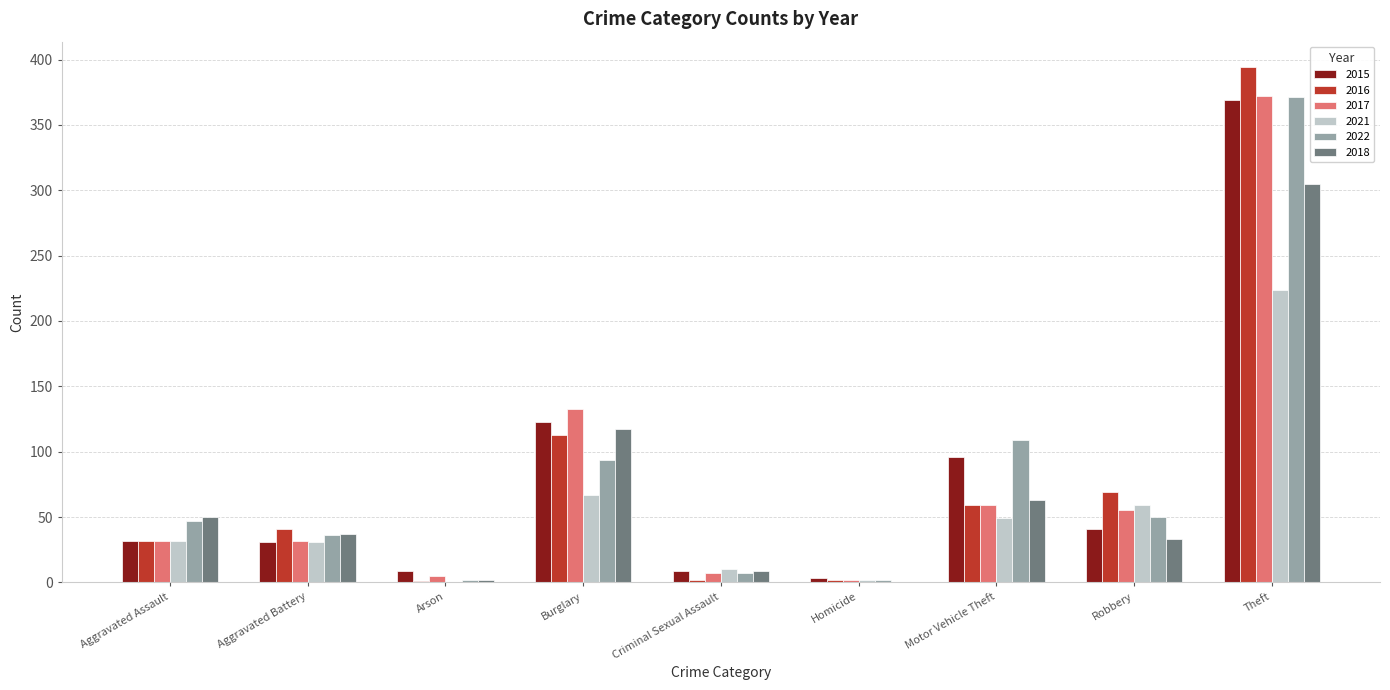

At which category is the sum across all series the highest?

Theft